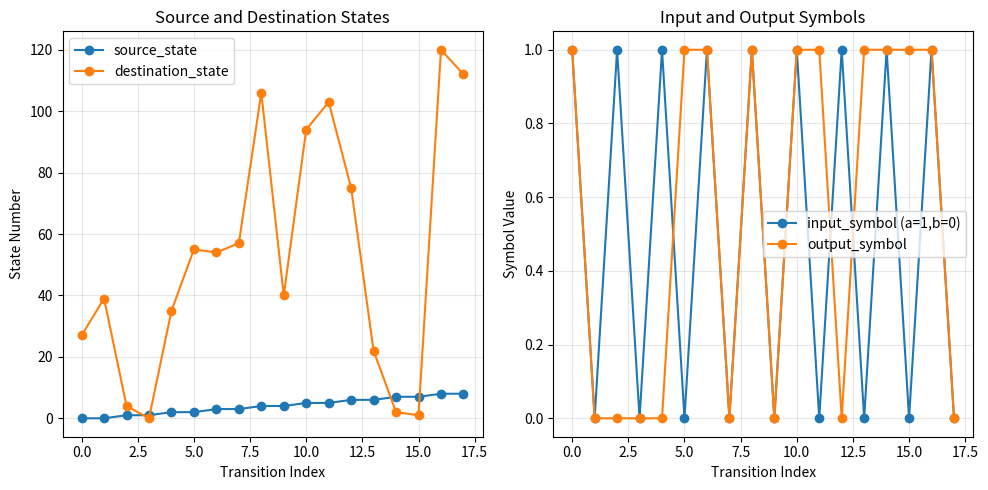

Reading left to right, what are all the values shown in this chart?

source_state: 0	0	1	1	2	2	3	3	4	4	5	5	6	6	7	7	8	8
destination_state: 27	39	4	0	35	55	54	57	106	40	94	103	75	22	2	1	120	112
input_symbol (a=1,b=0): 1	0	1	0	1	0	1	0	1	0	1	0	1	0	1	0	1	0
output_symbol: 1	0	0	0	0	1	1	0	1	0	1	1	0	1	1	1	1	0